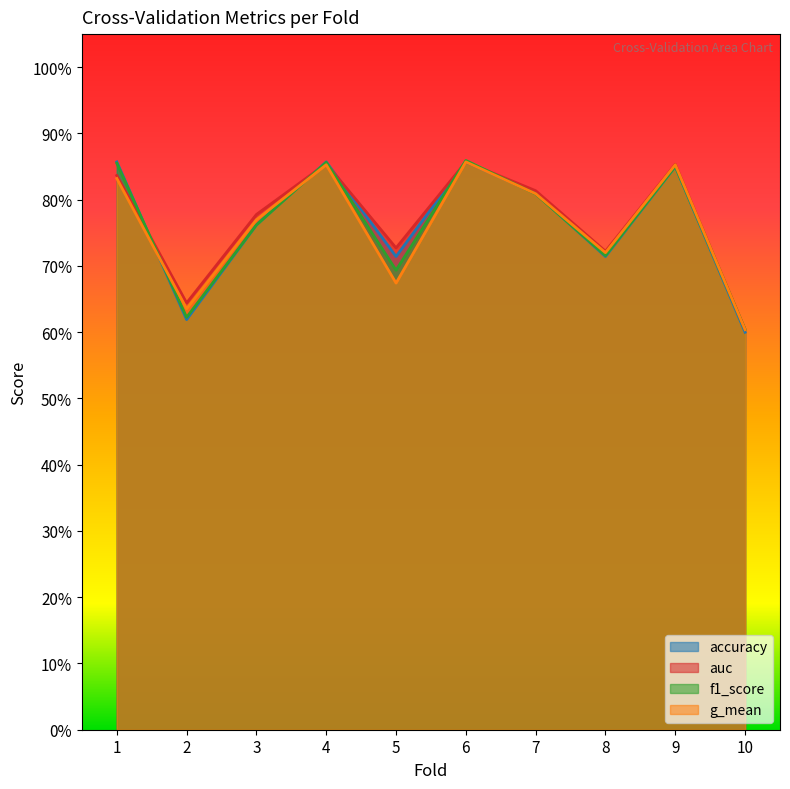

List the labels in order of auc value, smallest first.

10, 2, 8, 5, 3, 7, 1, 9, 4, 6